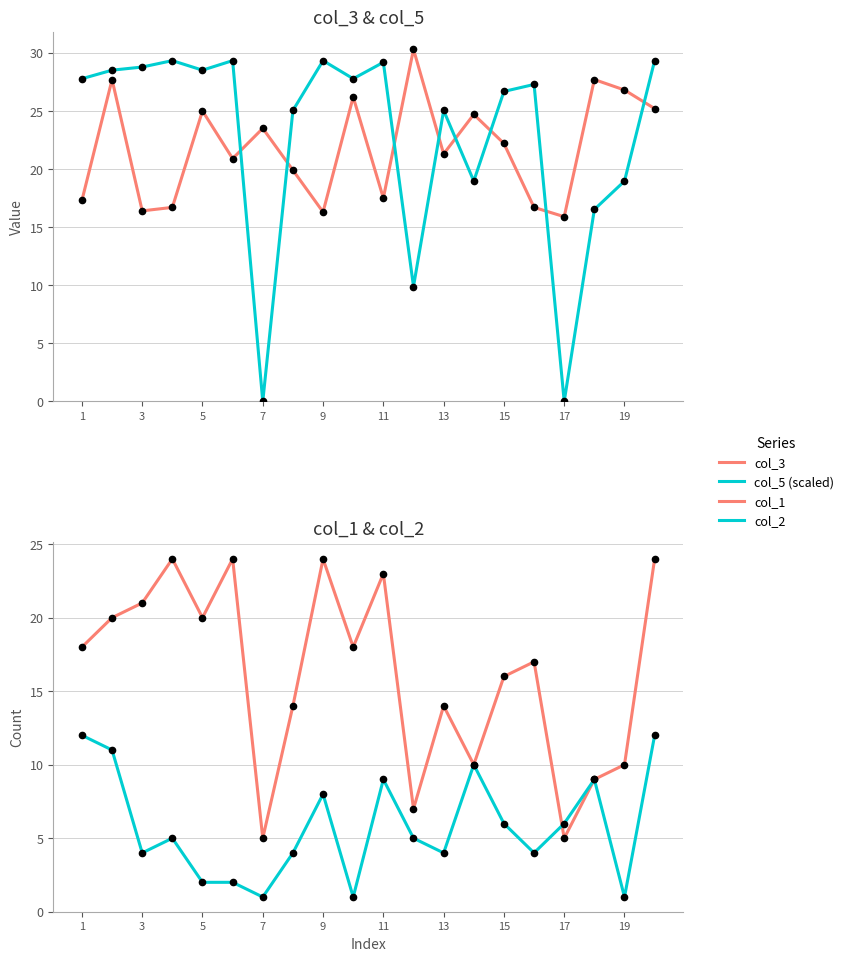

At which label does col_2 first exceed 5?

1